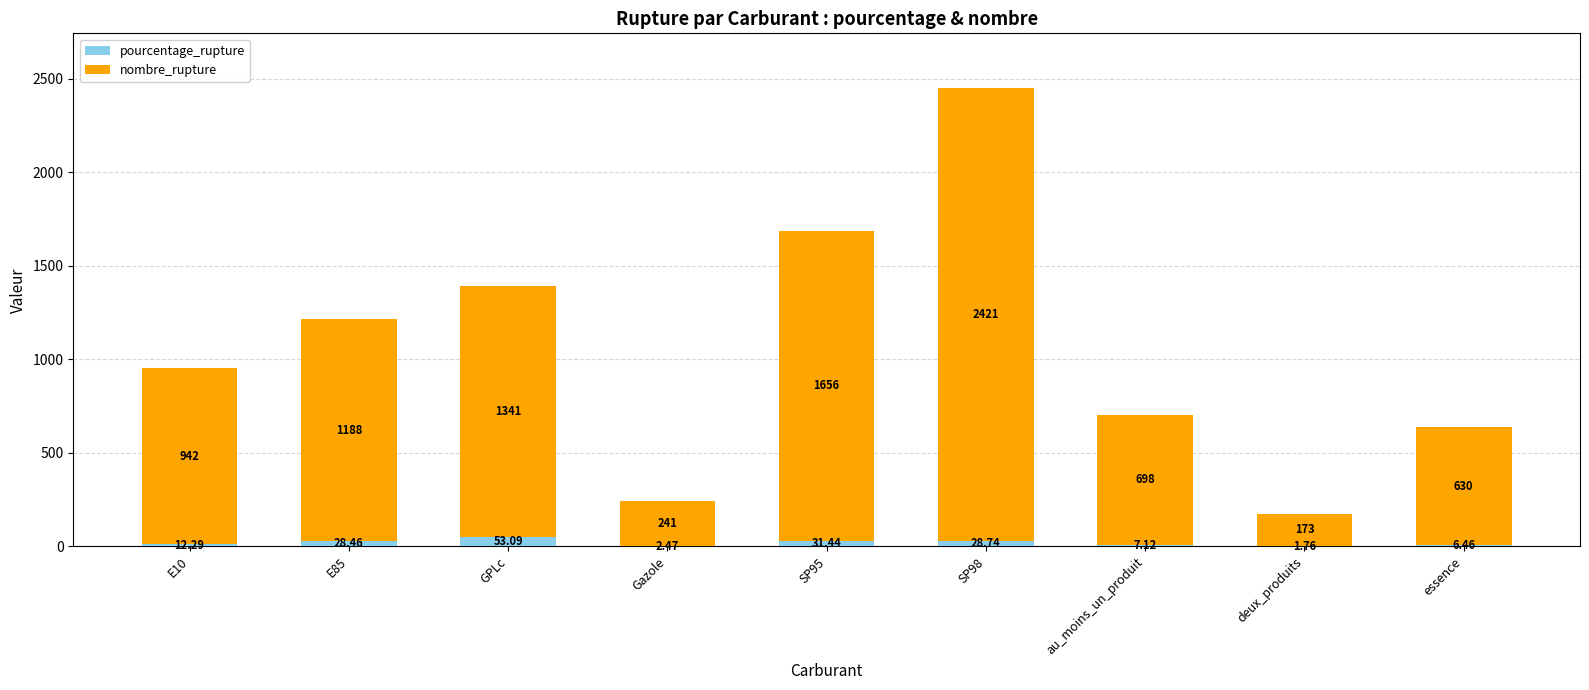

At which category is the sum across all series the highest?

SP98